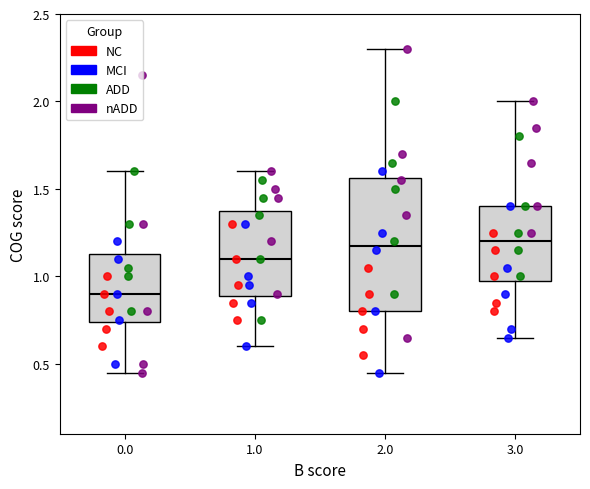

Where does the lower whisker of the box at x = 1.0 end on the y-axis? The values are not printed on the chart, so give them approximately, as read against the axis.

0.60